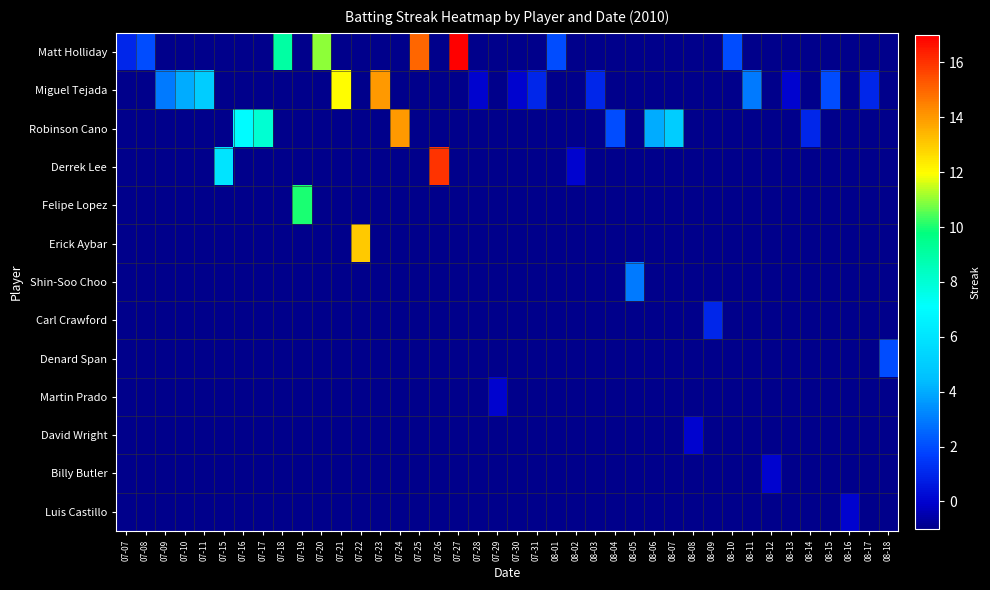

Reading left to right, list all the values displayed in this chart.

Matt Holliday: 07-07=1	07-08=2	07-09=-1	07-10=-1	07-11=-1	07-15=-1	07-16=-1	07-17=-1	07-18=9	07-19=-1	07-20=11	07-21=-1	07-22=-1	07-23=-1	07-24=-1	07-25=15	07-26=-1	07-27=17	07-28=-1	07-29=-1	07-30=-1	07-31=-1	08-01=2	08-02=-1	08-03=-1	08-04=-1	08-05=-1	08-06=-1	08-07=-1	08-08=-1	08-09=-1	08-10=2	08-11=-1	08-12=-1	08-13=-1	08-14=-1	08-15=-1	08-16=-1	08-17=-1	08-18=-1
Miguel Tejada: 07-07=-1	07-08=-1	07-09=3	07-10=4	07-11=5	07-15=-1	07-16=-1	07-17=-1	07-18=-1	07-19=-1	07-20=-1	07-21=12	07-22=-1	07-23=14	07-24=-1	07-25=-1	07-26=-1	07-27=-1	07-28=0	07-29=-1	07-30=0	07-31=1	08-01=-1	08-02=-1	08-03=1	08-04=-1	08-05=-1	08-06=-1	08-07=-1	08-08=-1	08-09=-1	08-10=-1	08-11=3	08-12=-1	08-13=0	08-14=-1	08-15=2	08-16=-1	08-17=1	08-18=-1
Robinson Cano: 07-07=-1	07-08=-1	07-09=-1	07-10=-1	07-11=-1	07-15=-1	07-16=7	07-17=8	07-18=-1	07-19=-1	07-20=-1	07-21=-1	07-22=-1	07-23=-1	07-24=14	07-25=-1	07-26=-1	07-27=-1	07-28=-1	07-29=-1	07-30=-1	07-31=-1	08-01=-1	08-02=-1	08-03=-1	08-04=2	08-05=-1	08-06=4	08-07=5	08-08=-1	08-09=-1	08-10=-1	08-11=-1	08-12=-1	08-13=-1	08-14=1	08-15=-1	08-16=-1	08-17=-1	08-18=-1
Derrek Lee: 07-07=-1	07-08=-1	07-09=-1	07-10=-1	07-11=-1	07-15=6	07-16=-1	07-17=-1	07-18=-1	07-19=-1	07-20=-1	07-21=-1	07-22=-1	07-23=-1	07-24=-1	07-25=-1	07-26=16	07-27=-1	07-28=-1	07-29=-1	07-30=-1	07-31=-1	08-01=-1	08-02=0	08-03=-1	08-04=-1	08-05=-1	08-06=-1	08-07=-1	08-08=-1	08-09=-1	08-10=-1	08-11=-1	08-12=-1	08-13=-1	08-14=-1	08-15=-1	08-16=-1	08-17=-1	08-18=-1
Felipe Lopez: 07-07=-1	07-08=-1	07-09=-1	07-10=-1	07-11=-1	07-15=-1	07-16=-1	07-17=-1	07-18=-1	07-19=10	07-20=-1	07-21=-1	07-22=-1	07-23=-1	07-24=-1	07-25=-1	07-26=-1	07-27=-1	07-28=-1	07-29=-1	07-30=-1	07-31=-1	08-01=-1	08-02=-1	08-03=-1	08-04=-1	08-05=-1	08-06=-1	08-07=-1	08-08=-1	08-09=-1	08-10=-1	08-11=-1	08-12=-1	08-13=-1	08-14=-1	08-15=-1	08-16=-1	08-17=-1	08-18=-1
Erick Aybar: 07-07=-1	07-08=-1	07-09=-1	07-10=-1	07-11=-1	07-15=-1	07-16=-1	07-17=-1	07-18=-1	07-19=-1	07-20=-1	07-21=-1	07-22=13	07-23=-1	07-24=-1	07-25=-1	07-26=-1	07-27=-1	07-28=-1	07-29=-1	07-30=-1	07-31=-1	08-01=-1	08-02=-1	08-03=-1	08-04=-1	08-05=-1	08-06=-1	08-07=-1	08-08=-1	08-09=-1	08-10=-1	08-11=-1	08-12=-1	08-13=-1	08-14=-1	08-15=-1	08-16=-1	08-17=-1	08-18=-1
Shin-Soo Choo: 07-07=-1	07-08=-1	07-09=-1	07-10=-1	07-11=-1	07-15=-1	07-16=-1	07-17=-1	07-18=-1	07-19=-1	07-20=-1	07-21=-1	07-22=-1	07-23=-1	07-24=-1	07-25=-1	07-26=-1	07-27=-1	07-28=-1	07-29=-1	07-30=-1	07-31=-1	08-01=-1	08-02=-1	08-03=-1	08-04=-1	08-05=3	08-06=-1	08-07=-1	08-08=-1	08-09=-1	08-10=-1	08-11=-1	08-12=-1	08-13=-1	08-14=-1	08-15=-1	08-16=-1	08-17=-1	08-18=-1
Carl Crawford: 07-07=-1	07-08=-1	07-09=-1	07-10=-1	07-11=-1	07-15=-1	07-16=-1	07-17=-1	07-18=-1	07-19=-1	07-20=-1	07-21=-1	07-22=-1	07-23=-1	07-24=-1	07-25=-1	07-26=-1	07-27=-1	07-28=-1	07-29=-1	07-30=-1	07-31=-1	08-01=-1	08-02=-1	08-03=-1	08-04=-1	08-05=-1	08-06=-1	08-07=-1	08-08=-1	08-09=1	08-10=-1	08-11=-1	08-12=-1	08-13=-1	08-14=-1	08-15=-1	08-16=-1	08-17=-1	08-18=-1
Denard Span: 07-07=-1	07-08=-1	07-09=-1	07-10=-1	07-11=-1	07-15=-1	07-16=-1	07-17=-1	07-18=-1	07-19=-1	07-20=-1	07-21=-1	07-22=-1	07-23=-1	07-24=-1	07-25=-1	07-26=-1	07-27=-1	07-28=-1	07-29=-1	07-30=-1	07-31=-1	08-01=-1	08-02=-1	08-03=-1	08-04=-1	08-05=-1	08-06=-1	08-07=-1	08-08=-1	08-09=-1	08-10=-1	08-11=-1	08-12=-1	08-13=-1	08-14=-1	08-15=-1	08-16=-1	08-17=-1	08-18=2
Martin Prado: 07-07=-1	07-08=-1	07-09=-1	07-10=-1	07-11=-1	07-15=-1	07-16=-1	07-17=-1	07-18=-1	07-19=-1	07-20=-1	07-21=-1	07-22=-1	07-23=-1	07-24=-1	07-25=-1	07-26=-1	07-27=-1	07-28=-1	07-29=0	07-30=-1	07-31=-1	08-01=-1	08-02=-1	08-03=-1	08-04=-1	08-05=-1	08-06=-1	08-07=-1	08-08=-1	08-09=-1	08-10=-1	08-11=-1	08-12=-1	08-13=-1	08-14=-1	08-15=-1	08-16=-1	08-17=-1	08-18=-1
David Wright: 07-07=-1	07-08=-1	07-09=-1	07-10=-1	07-11=-1	07-15=-1	07-16=-1	07-17=-1	07-18=-1	07-19=-1	07-20=-1	07-21=-1	07-22=-1	07-23=-1	07-24=-1	07-25=-1	07-26=-1	07-27=-1	07-28=-1	07-29=-1	07-30=-1	07-31=-1	08-01=-1	08-02=-1	08-03=-1	08-04=-1	08-05=-1	08-06=-1	08-07=-1	08-08=0	08-09=-1	08-10=-1	08-11=-1	08-12=-1	08-13=-1	08-14=-1	08-15=-1	08-16=-1	08-17=-1	08-18=-1
Billy Butler: 07-07=-1	07-08=-1	07-09=-1	07-10=-1	07-11=-1	07-15=-1	07-16=-1	07-17=-1	07-18=-1	07-19=-1	07-20=-1	07-21=-1	07-22=-1	07-23=-1	07-24=-1	07-25=-1	07-26=-1	07-27=-1	07-28=-1	07-29=-1	07-30=-1	07-31=-1	08-01=-1	08-02=-1	08-03=-1	08-04=-1	08-05=-1	08-06=-1	08-07=-1	08-08=-1	08-09=-1	08-10=-1	08-11=-1	08-12=0	08-13=-1	08-14=-1	08-15=-1	08-16=-1	08-17=-1	08-18=-1
Luis Castillo: 07-07=-1	07-08=-1	07-09=-1	07-10=-1	07-11=-1	07-15=-1	07-16=-1	07-17=-1	07-18=-1	07-19=-1	07-20=-1	07-21=-1	07-22=-1	07-23=-1	07-24=-1	07-25=-1	07-26=-1	07-27=-1	07-28=-1	07-29=-1	07-30=-1	07-31=-1	08-01=-1	08-02=-1	08-03=-1	08-04=-1	08-05=-1	08-06=-1	08-07=-1	08-08=-1	08-09=-1	08-10=-1	08-11=-1	08-12=-1	08-13=-1	08-14=-1	08-15=-1	08-16=0	08-17=-1	08-18=-1